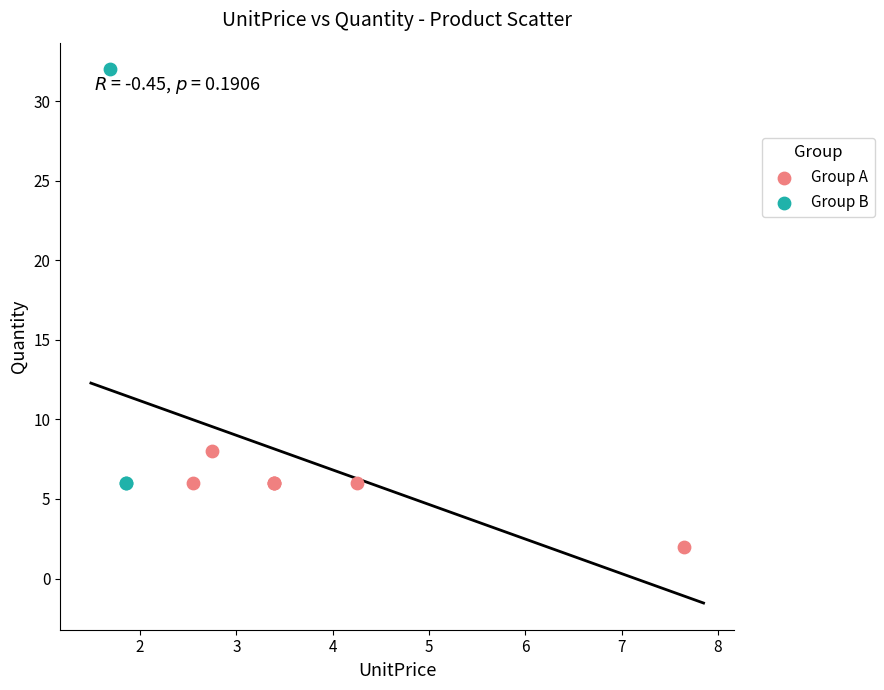

Which series reaches the minimum Y coordinate?

Group A